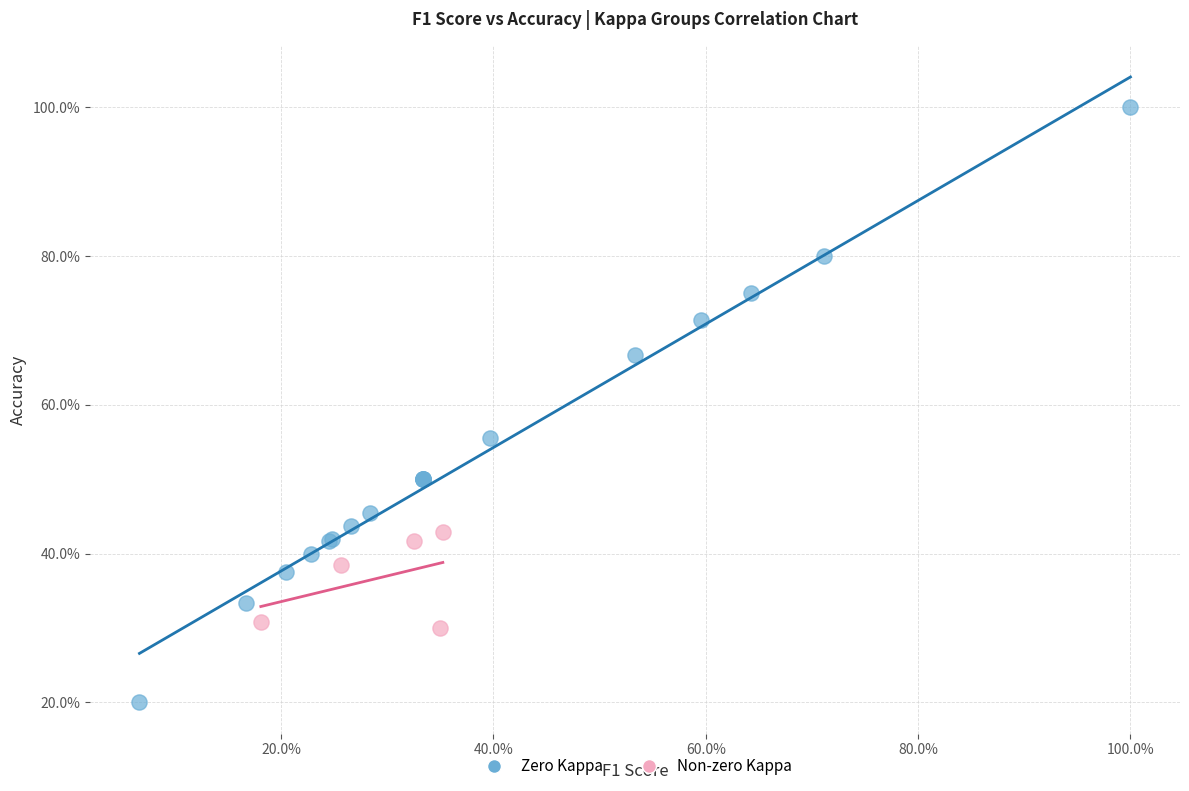

Which series has the largest Y range (max minus min)?

Zero Kappa